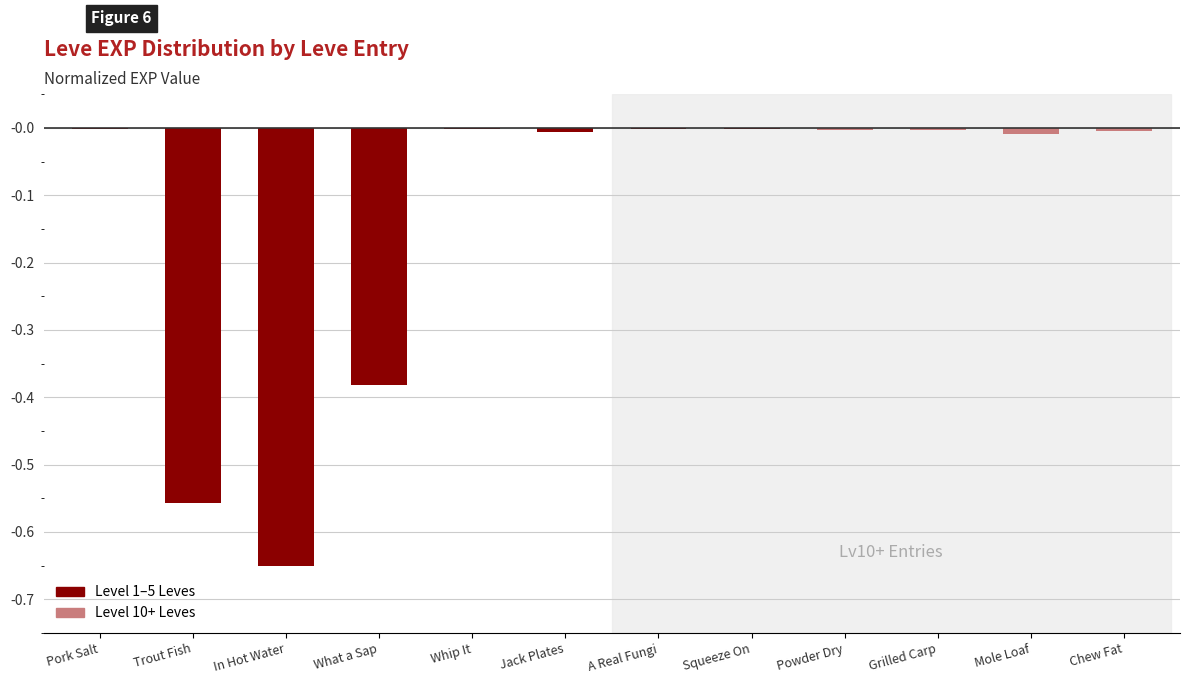

Between What a Sap and Trout Fish, which is larger?

What a Sap